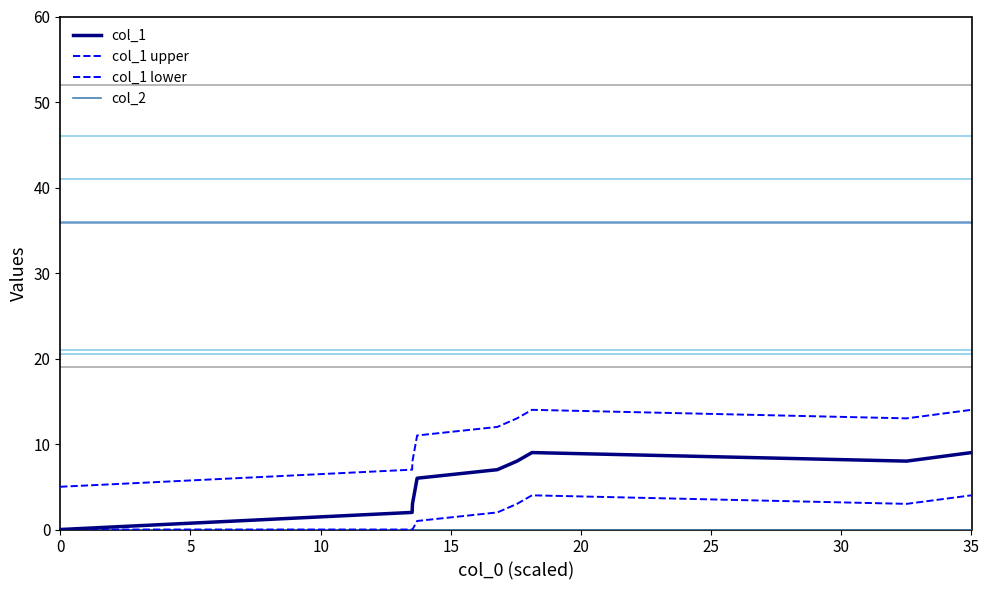

Rank the series by their maximum value, from lowest to highest.

col_2, col_1 lower, col_1, col_1 upper